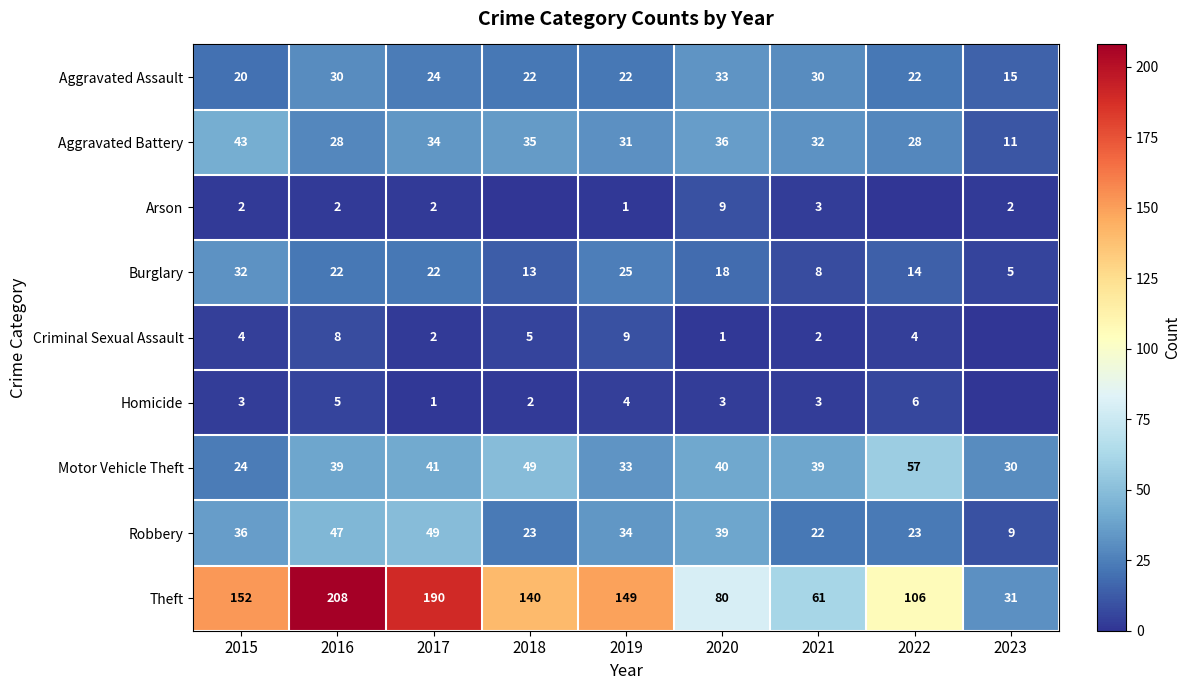

True or false: Motor Vehicle Theft has a value of 49 at 2018.

True